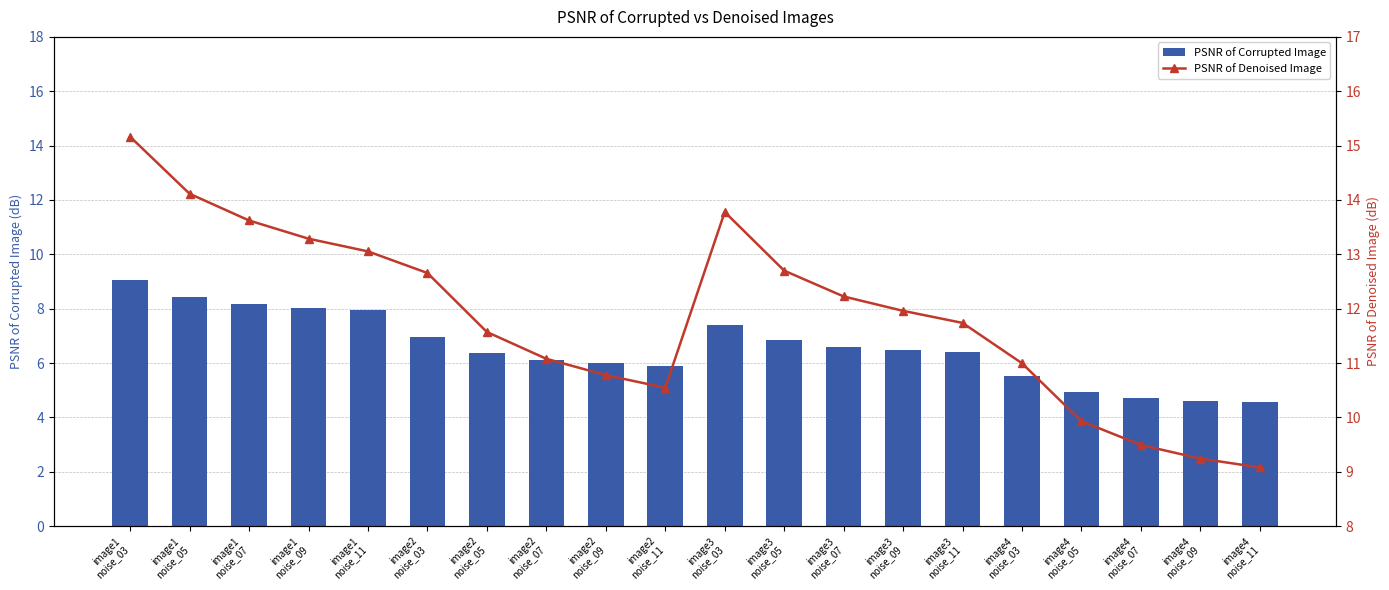

At image4
noise_07, list the series in order from largest to smallest.

PSNR of Denoised Image, PSNR of Corrupted Image